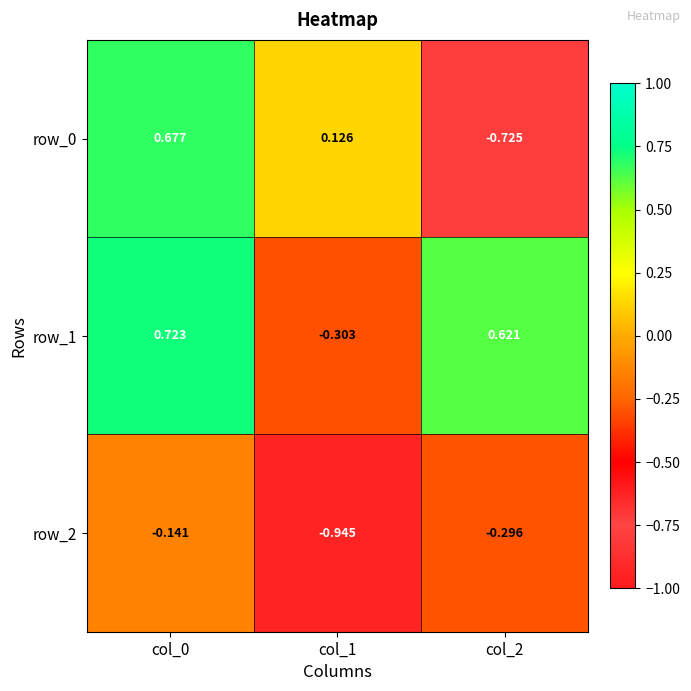

Where is row_1 nearest to the value 0?

col_1